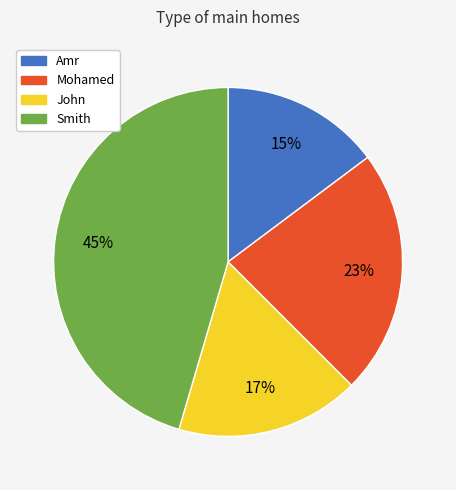

Combined, do Mohamed and Amr account for over 50%?

No